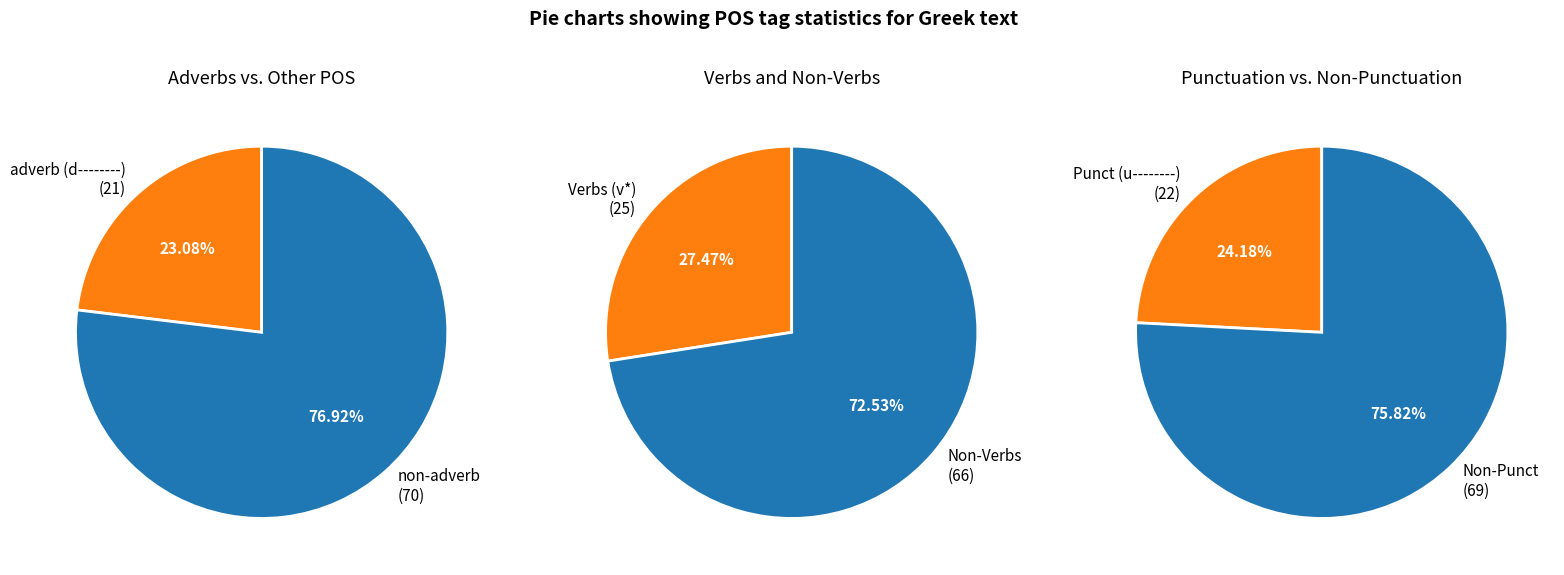

Does ὀρθός represent more than half of the total?

No